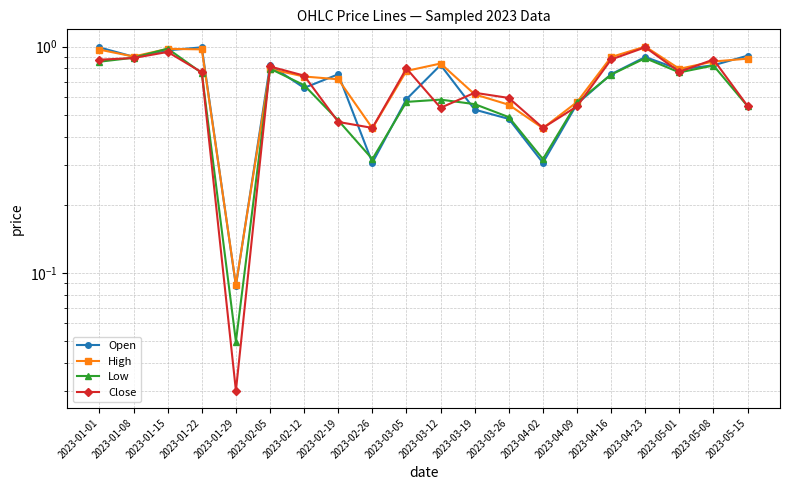

How many lines are shown in the chart?

4